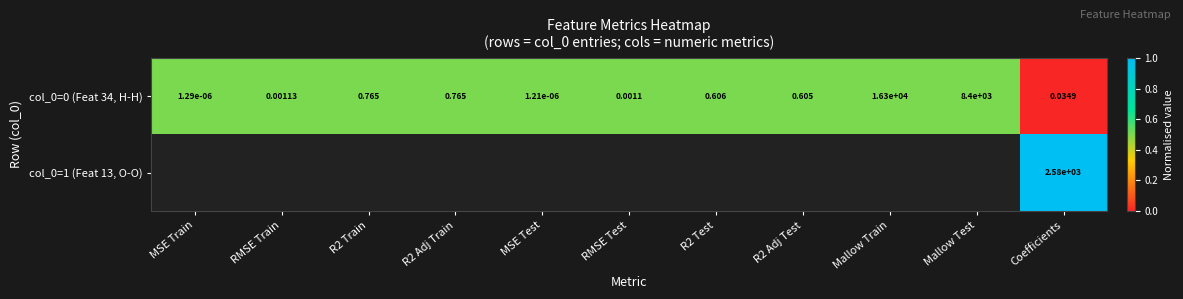

Where is col_0=0 (Feat 34, H-H) nearest to the value 8150?

Mallow Test